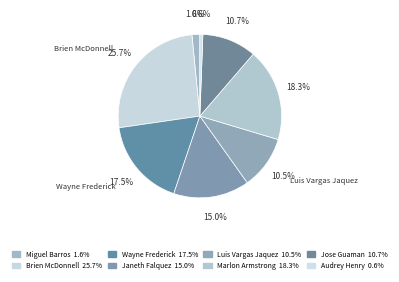

Does any single category account for the majority?

No